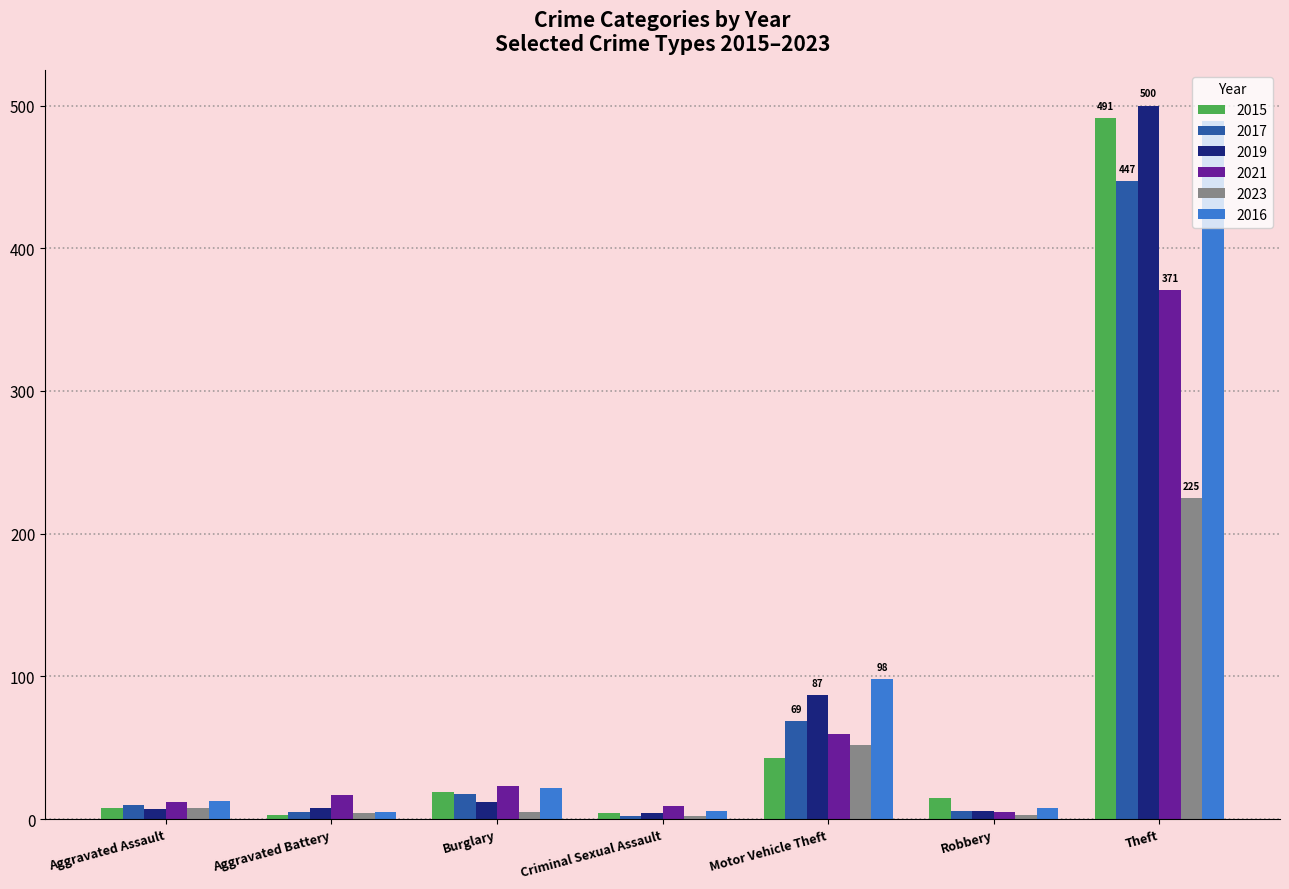

Which series has the largest range (max minus min)?

2019